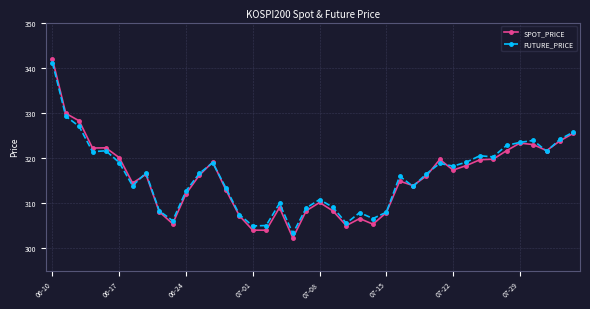

Count the number of categories in the chart.

40